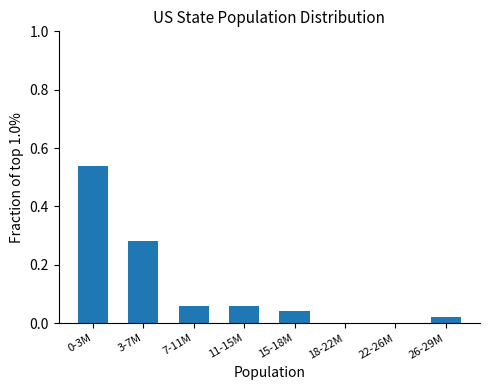

Is it true that the value at 22-26M is 0.3?

False